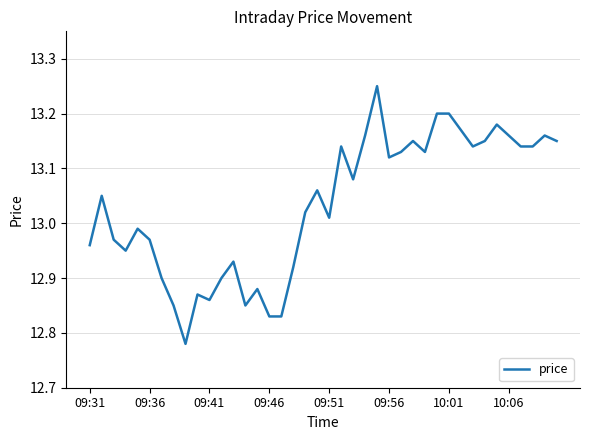

What is the difference between the maximum and minimum values?

0.5